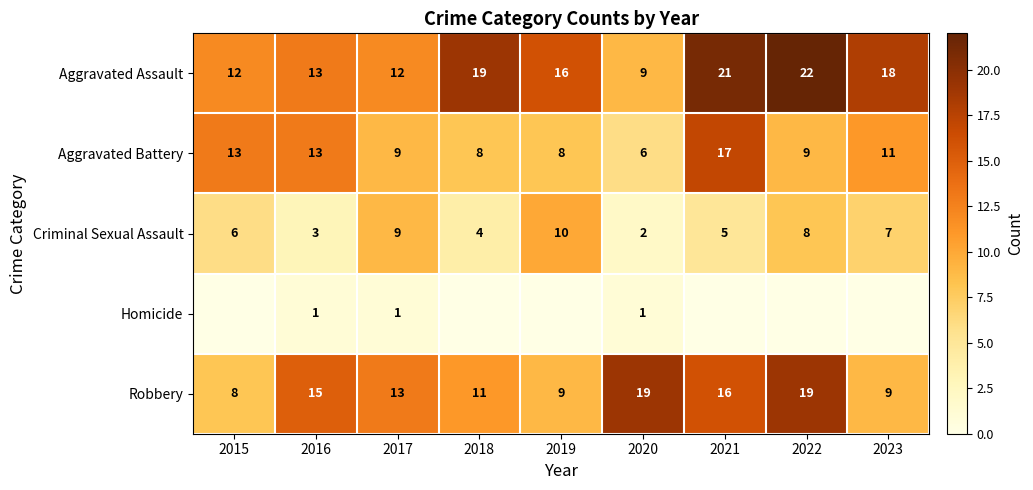

At which category does the chart reach its peak across all series?

2022